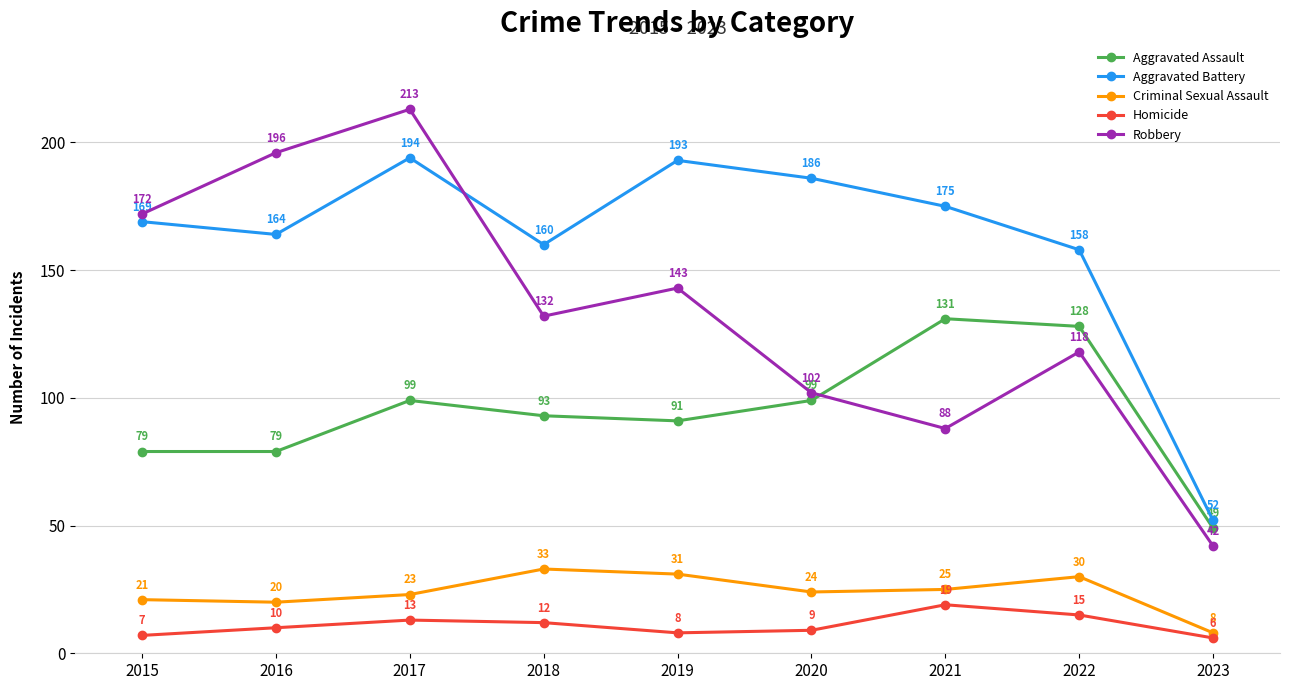

How many lines are shown in the chart?

5